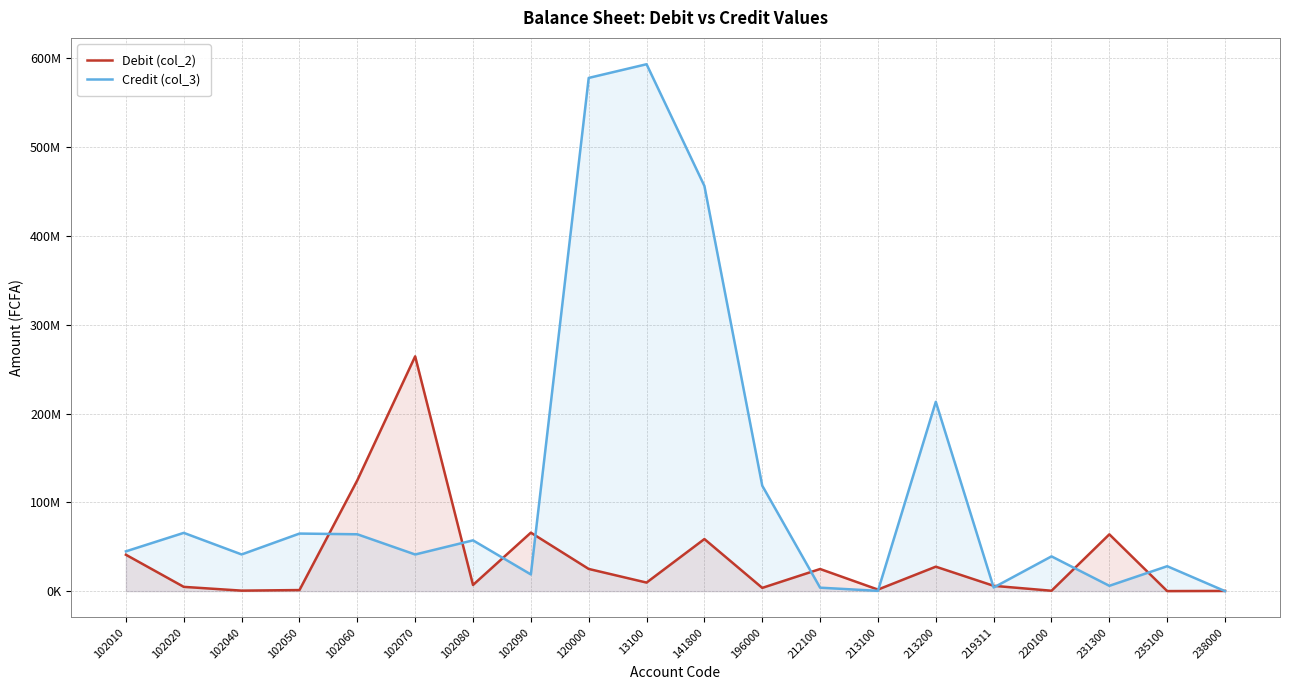

At how many categories does at least one series exceed 2946264?

18